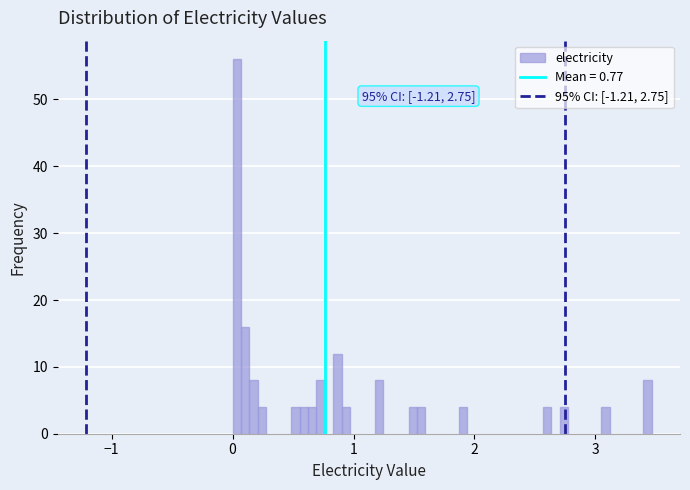

Around what value on the x-axis is the tallest bar? Give the approximate position of its centre, as read against the axis.

0.0